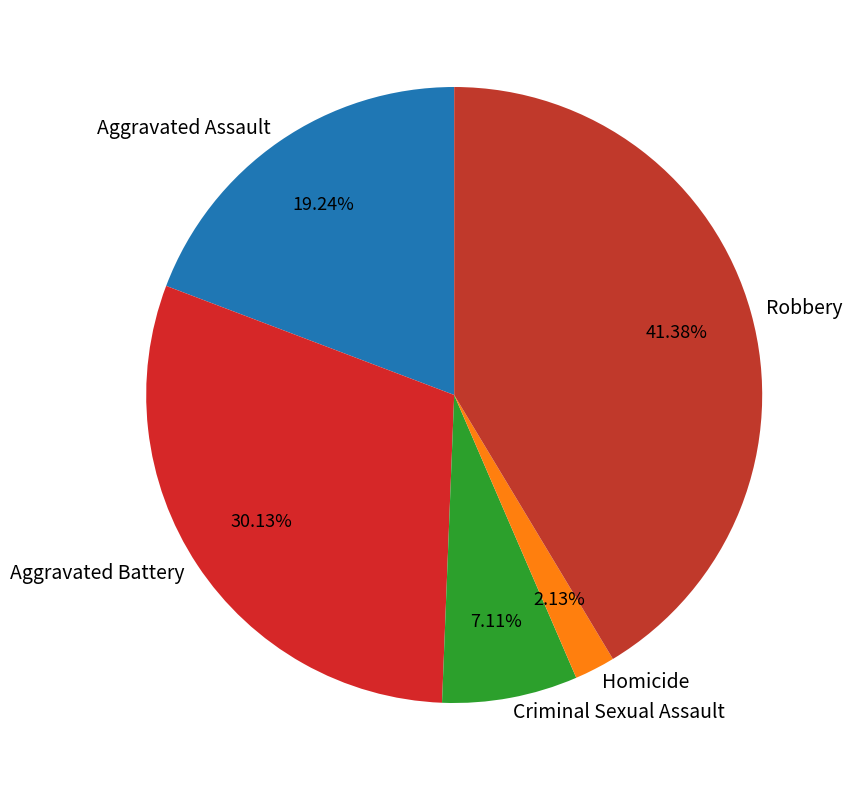

What percentage is the Homicide slice, to the nearest percent?

2%